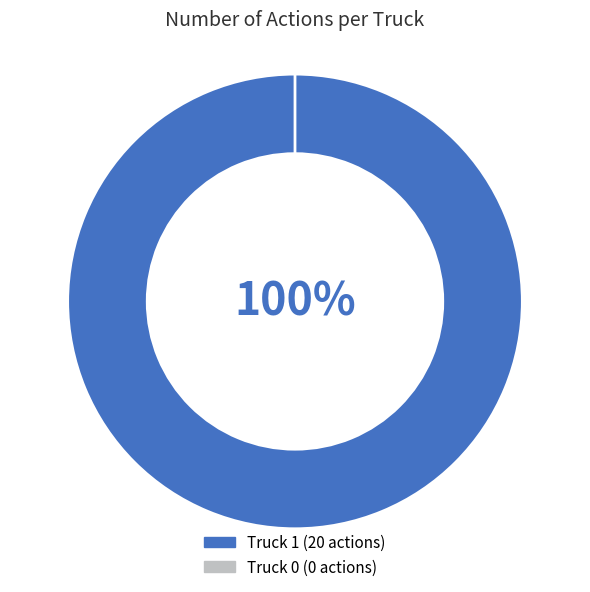

Which category has the smallest portion of the pie?

Truck 0